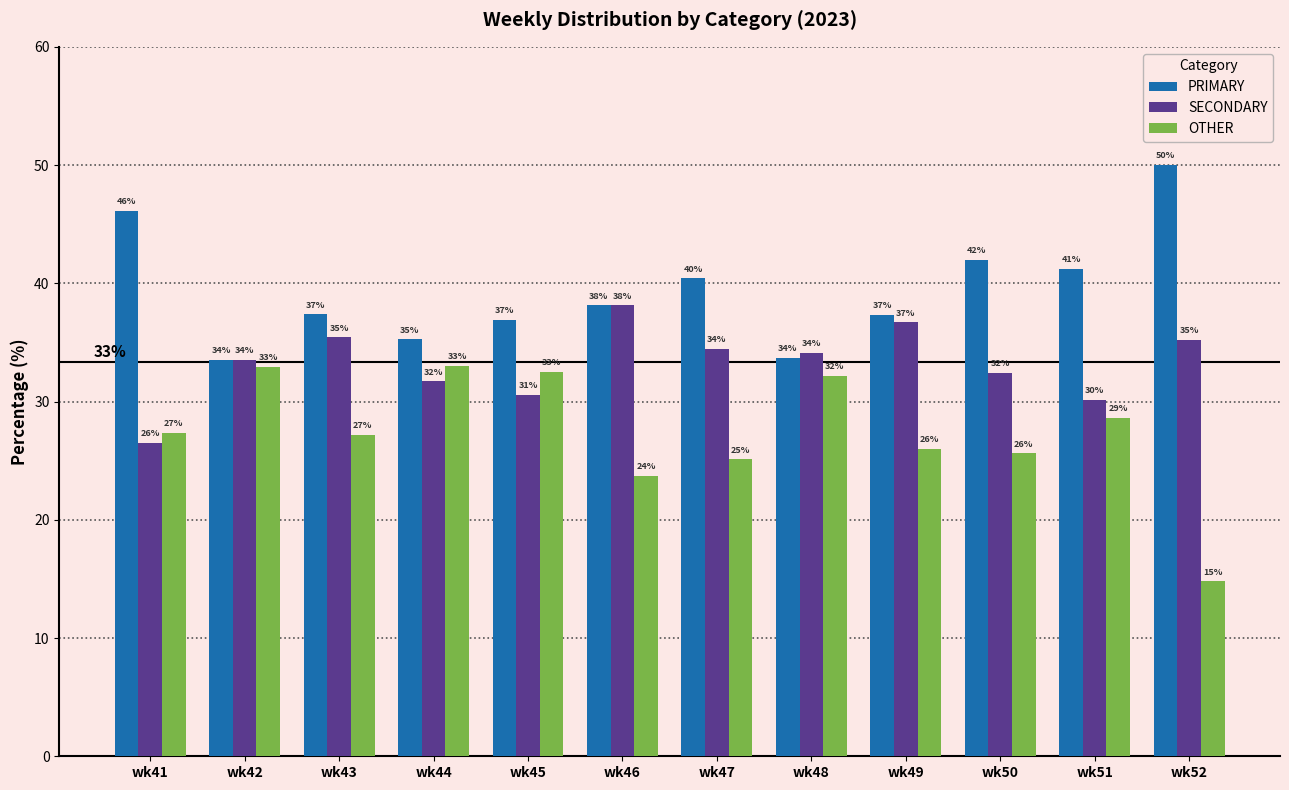

What is the average value of the OTHER series?

27.4